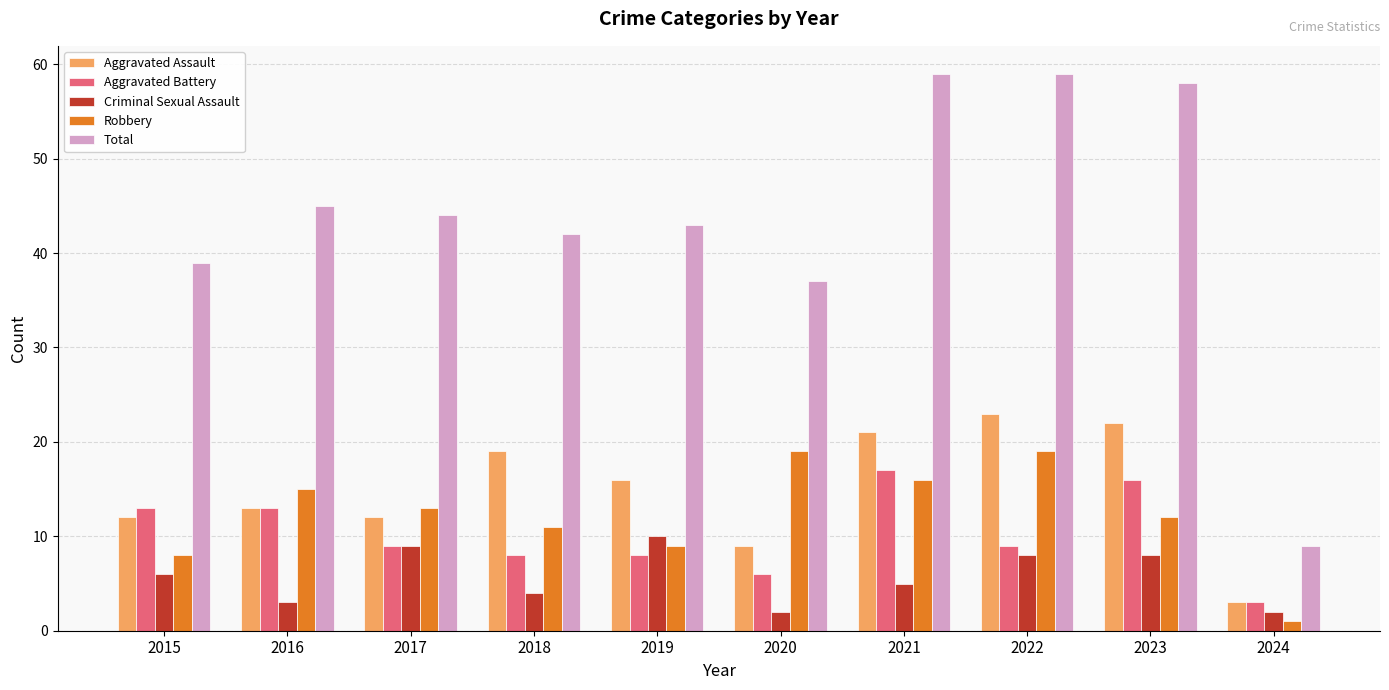

Is it true that Criminal Sexual Assault equals 8 at 2023?

True